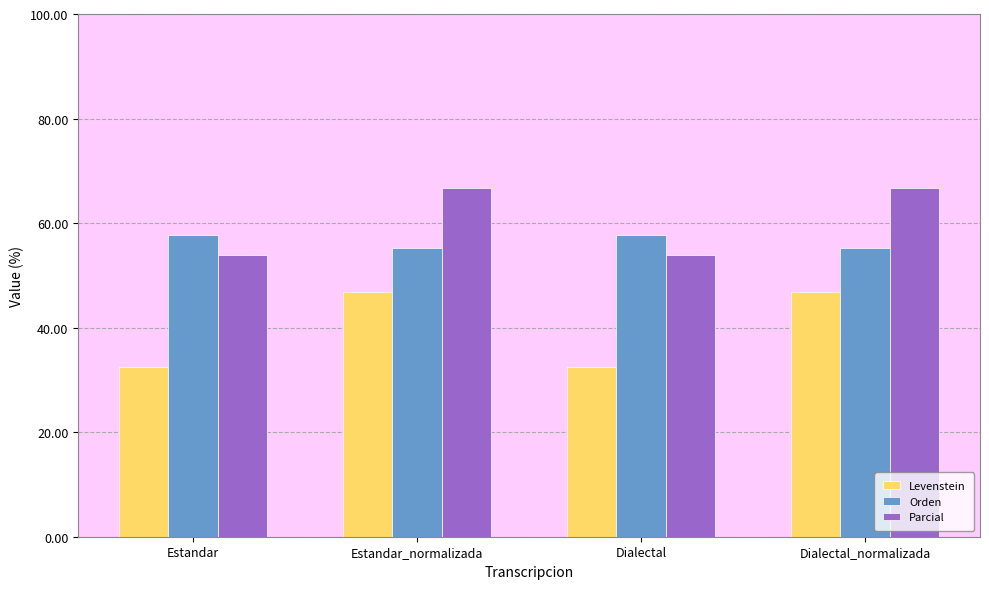

Which series has the widest spread of values?

Levenstein